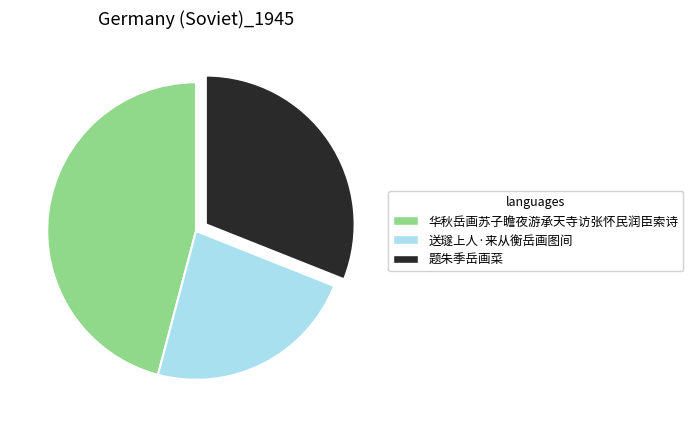

Rank the categories by value from highest to lowest.

华秋岳画苏子瞻夜游承天寺访张怀民润臣索诗, 题朱季岳画菜, 送璲上人·来从衡岳画图间